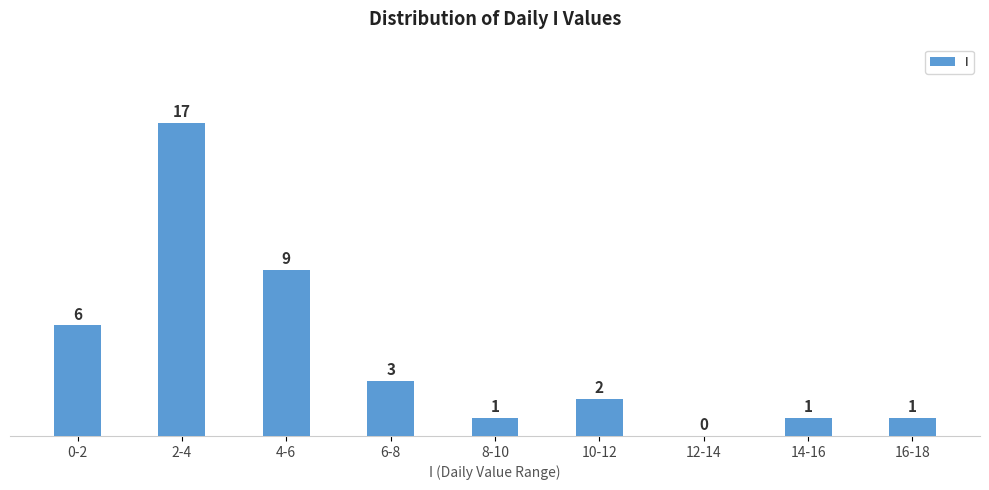

Reading left to right, list all the values displayed in this chart.

0-2=6	2-4=17	4-6=9	6-8=3	8-10=1	10-12=2	12-14=0	14-16=1	16-18=1